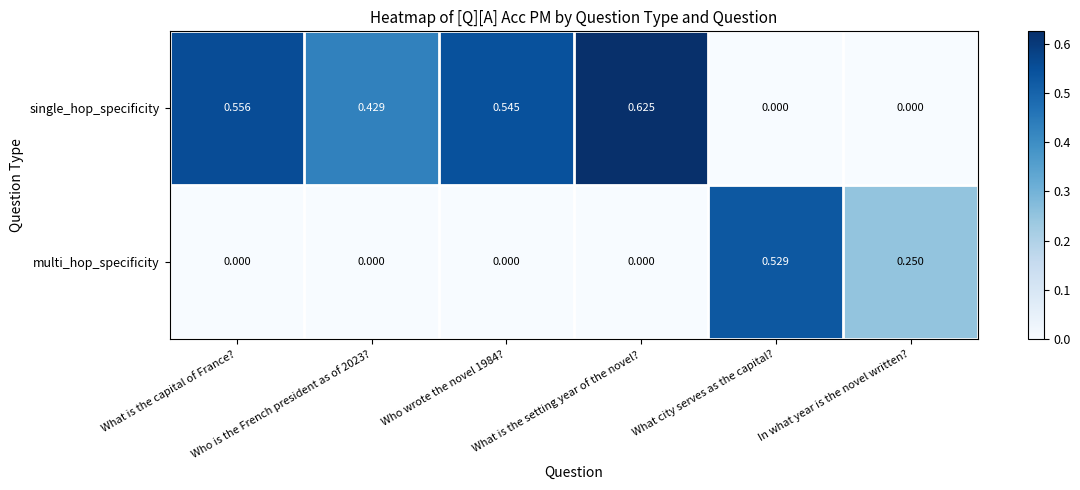

Which series has the widest spread of values?

single_hop_specificity